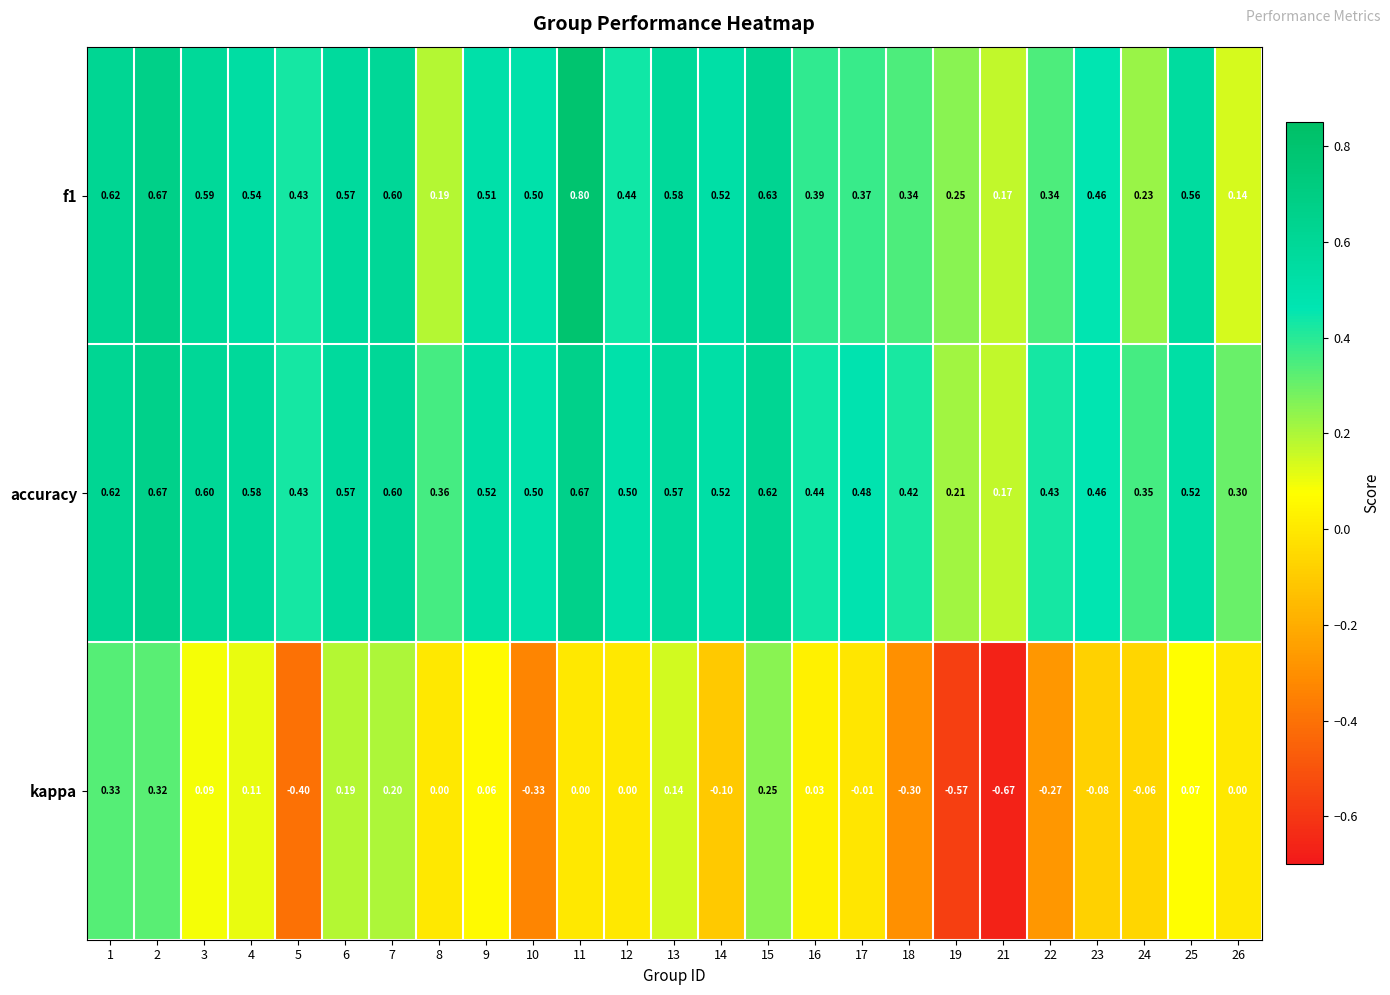

Is the value of f1 at 24 greater than the value of accuracy at 14?

No